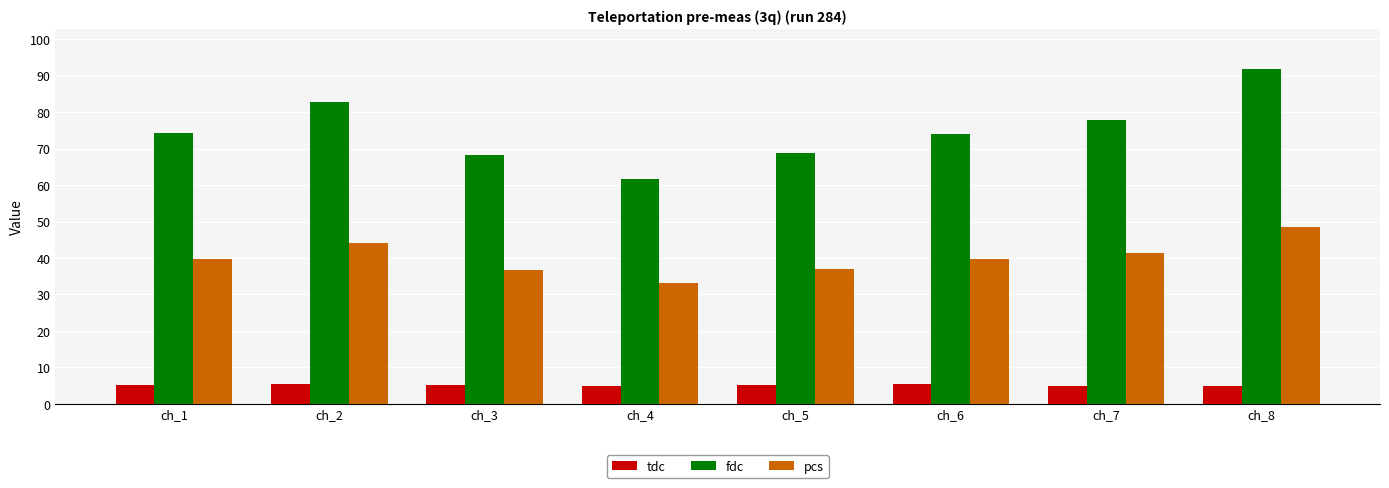

What is the value of the tdc bar at the 3rd from the left?

5.3